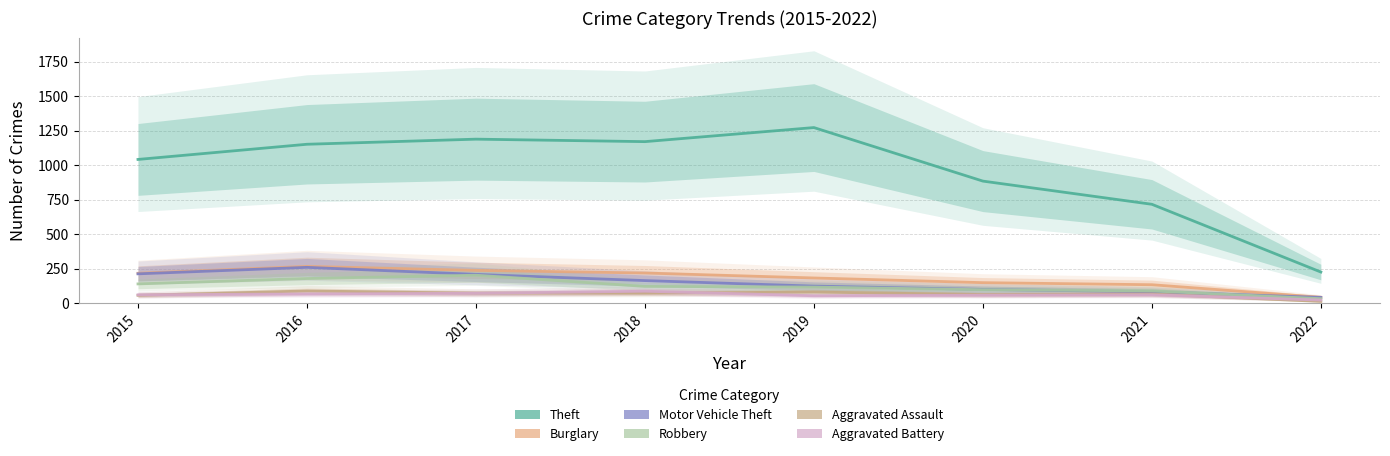

What is the value of the Motor Vehicle Theft point at the 3rd from the left?

208